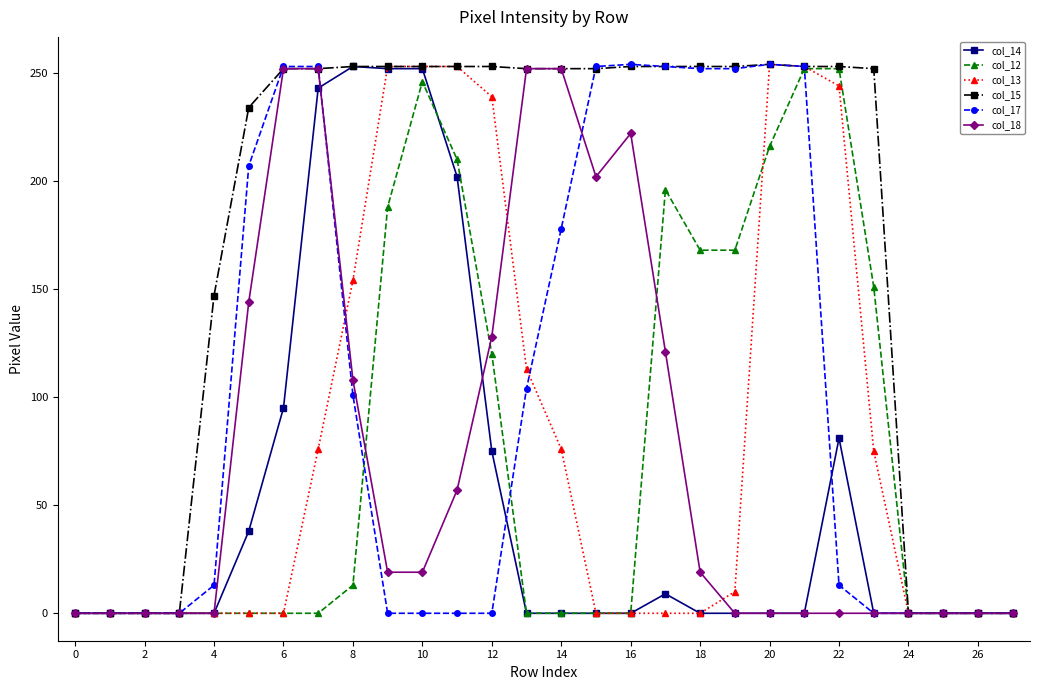

True or false: col_14 has more than 2 points higher than both neighbors.

True